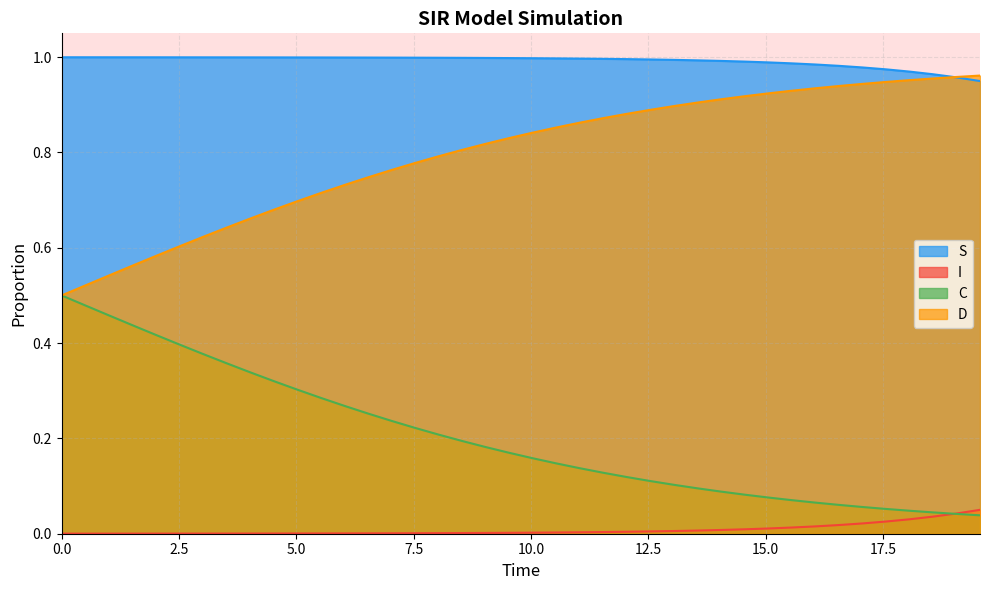

What are all the series names shown in the legend?

S, I, C, D